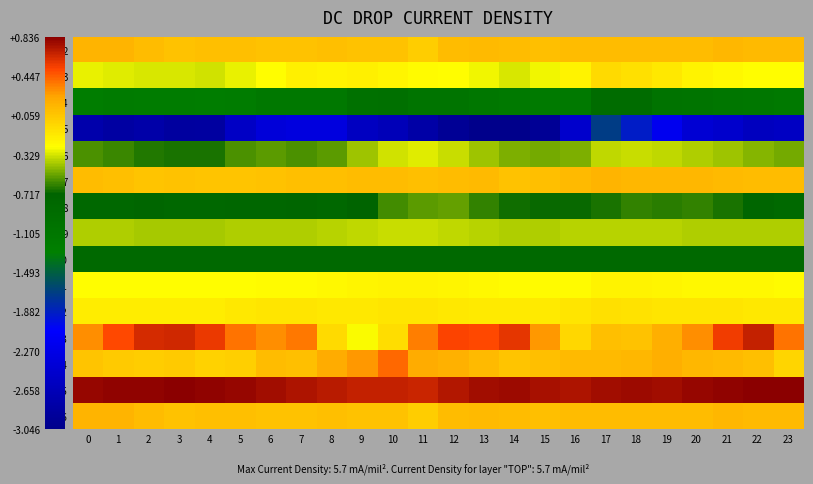

Reading left to right, transcribe all the data shown in this chart.

2: 0=0.2	1=0.2	2=0.1	3=0.1	4=0.1	5=0.1	6=0.1	7=0.1	8=0.1	9=0.1	10=0.1	11=0.0	12=0.1	13=0.1	14=0.1	15=0.1	16=0.1	17=0.1	18=0.1	19=0.1	20=0.1	21=0.1	22=0.1	23=0.1
3: 0=-0.3	1=-0.3	2=-0.3	3=-0.3	4=-0.3	5=-0.3	6=-0.2	7=-0.2	8=-0.2	9=-0.2	10=-0.2	11=-0.2	12=-0.2	13=-0.3	14=-0.3	15=-0.3	16=-0.2	17=-0.1	18=-0.1	19=-0.1	20=-0.2	21=-0.2	22=-0.2	23=-0.2
4: 0=-1.3	1=-1.2	2=-1.2	3=-1.2	4=-1.3	5=-1.2	6=-1.1	7=-1.1	8=-1.1	9=-1.0	10=-1.0	11=-1.1	12=-1.1	13=-1.1	14=-1.2	15=-1.2	16=-1.2	17=-0.9	18=-0.9	19=-1.0	20=-1.0	21=-1.1	22=-1.1	23=-1.2
5: 0=-2.8	1=-2.8	2=-2.8	3=-2.9	4=-2.9	5=-2.6	6=-2.4	7=-2.3	8=-2.3	9=-2.6	10=-2.7	11=-2.8	12=-2.9	13=-3.0	14=-3.0	15=-3.0	16=-2.5	17=-1.7	18=-1.9	19=-2.2	20=-2.4	21=-2.5	22=-2.6	23=-2.6
6: 0=-0.6	1=-0.6	2=-0.7	3=-0.7	4=-0.7	5=-0.6	6=-0.6	7=-0.6	8=-0.5	9=-0.4	10=-0.3	11=-0.3	12=-0.3	13=-0.4	14=-0.5	15=-0.5	16=-0.5	17=-0.4	18=-0.4	19=-0.4	20=-0.4	21=-0.4	22=-0.5	23=-0.5
7: 0=0.1	1=0.1	2=0.1	3=0.1	4=0.1	5=0.1	6=0.1	7=0.1	8=0.1	9=0.1	10=0.1	11=0.1	12=0.1	13=0.1	14=0.1	15=0.1	16=0.1	17=0.2	18=0.1	19=0.2	20=0.1	21=0.1	22=0.1	23=0.1
8: 0=-0.8	1=-0.8	2=-0.8	3=-0.8	4=-0.8	5=-0.8	6=-0.8	7=-0.8	8=-0.8	9=-0.7	10=-0.6	11=-0.6	12=-0.5	13=-0.6	14=-0.7	15=-0.7	16=-0.7	17=-0.7	18=-0.6	19=-0.6	20=-0.6	21=-0.7	22=-0.8	23=-0.8
9: 0=-0.4	1=-0.4	2=-0.4	3=-0.4	4=-0.4	5=-0.4	6=-0.4	7=-0.4	8=-0.4	9=-0.4	10=-0.4	11=-0.4	12=-0.4	13=-0.4	14=-0.4	15=-0.4	16=-0.4	17=-0.4	18=-0.4	19=-0.4	20=-0.4	21=-0.4	22=-0.4	23=-0.4
20: 0=-0.8	1=-0.8	2=-0.8	3=-0.8	4=-0.8	5=-0.8	6=-0.8	7=-0.8	8=-0.8	9=-0.8	10=-0.8	11=-0.8	12=-0.8	13=-0.8	14=-0.8	15=-0.8	16=-0.8	17=-0.8	18=-0.8	19=-0.8	20=-0.8	21=-0.8	22=-0.8	23=-0.8
21: 0=-0.2	1=-0.3	2=-0.2	3=-0.2	4=-0.3	5=-0.3	6=-0.2	7=-0.2	8=-0.2	9=-0.2	10=-0.2	11=-0.2	12=-0.2	13=-0.2	14=-0.2	15=-0.2	16=-0.2	17=-0.2	18=-0.2	19=-0.2	20=-0.2	21=-0.2	22=-0.2	23=-0.2
22: 0=-0.2	1=-0.2	2=-0.2	3=-0.2	4=-0.2	5=-0.1	6=-0.1	7=-0.1	8=-0.1	9=-0.1	10=-0.1	11=-0.1	12=-0.1	13=-0.1	14=-0.1	15=-0.1	16=-0.1	17=-0.1	18=-0.1	19=-0.1	20=-0.1	21=-0.1	22=-0.1	23=-0.1
23: 0=0.3	1=0.5	2=0.6	3=0.6	4=0.6	5=0.4	6=0.3	7=0.4	8=-0.1	9=-0.3	10=-0.1	11=0.4	12=0.5	13=0.5	14=0.6	15=0.3	16=-0.0	17=0.1	18=0.1	19=0.2	20=0.3	21=0.5	22=0.7	23=0.4
24: 0=0.1	1=0.0	2=0.0	3=0.0	4=-0.0	5=0.0	6=0.1	7=0.1	8=0.2	9=0.3	10=0.4	11=0.2	12=0.2	13=0.1	14=0.1	15=0.1	16=0.1	17=0.1	18=0.2	19=0.2	20=0.1	21=0.1	22=0.1	23=-0.0
25: 0=0.8	1=0.8	2=0.8	3=0.8	4=0.8	5=0.8	6=0.8	7=0.7	8=0.7	9=0.7	10=0.7	11=0.7	12=0.7	13=0.8	14=0.8	15=0.8	16=0.7	17=0.8	18=0.8	19=0.8	20=0.8	21=0.8	22=0.8	23=0.8
26: 0=0.2	1=0.2	2=0.1	3=0.1	4=0.1	5=0.1	6=0.1	7=0.1	8=0.1	9=0.1	10=0.1	11=0.0	12=0.1	13=0.1	14=0.1	15=0.1	16=0.1	17=0.1	18=0.1	19=0.1	20=0.1	21=0.1	22=0.1	23=0.1